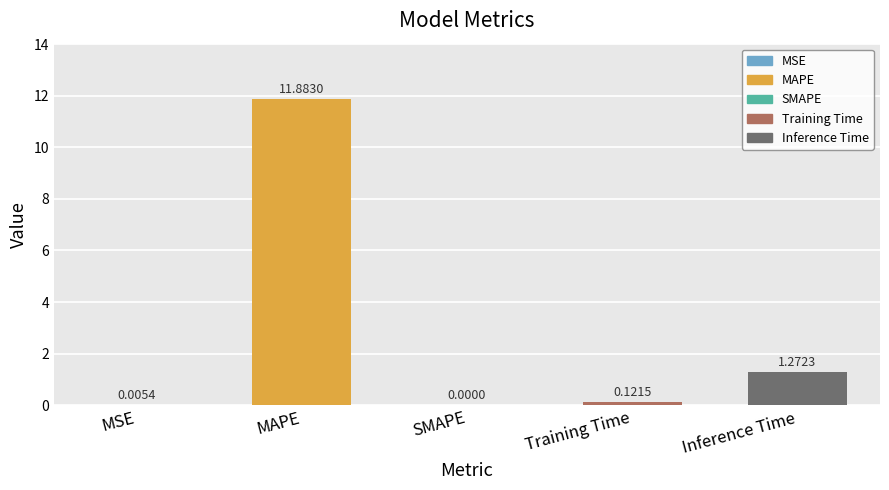

Is it true that the value at SMAPE is -3.7?

False